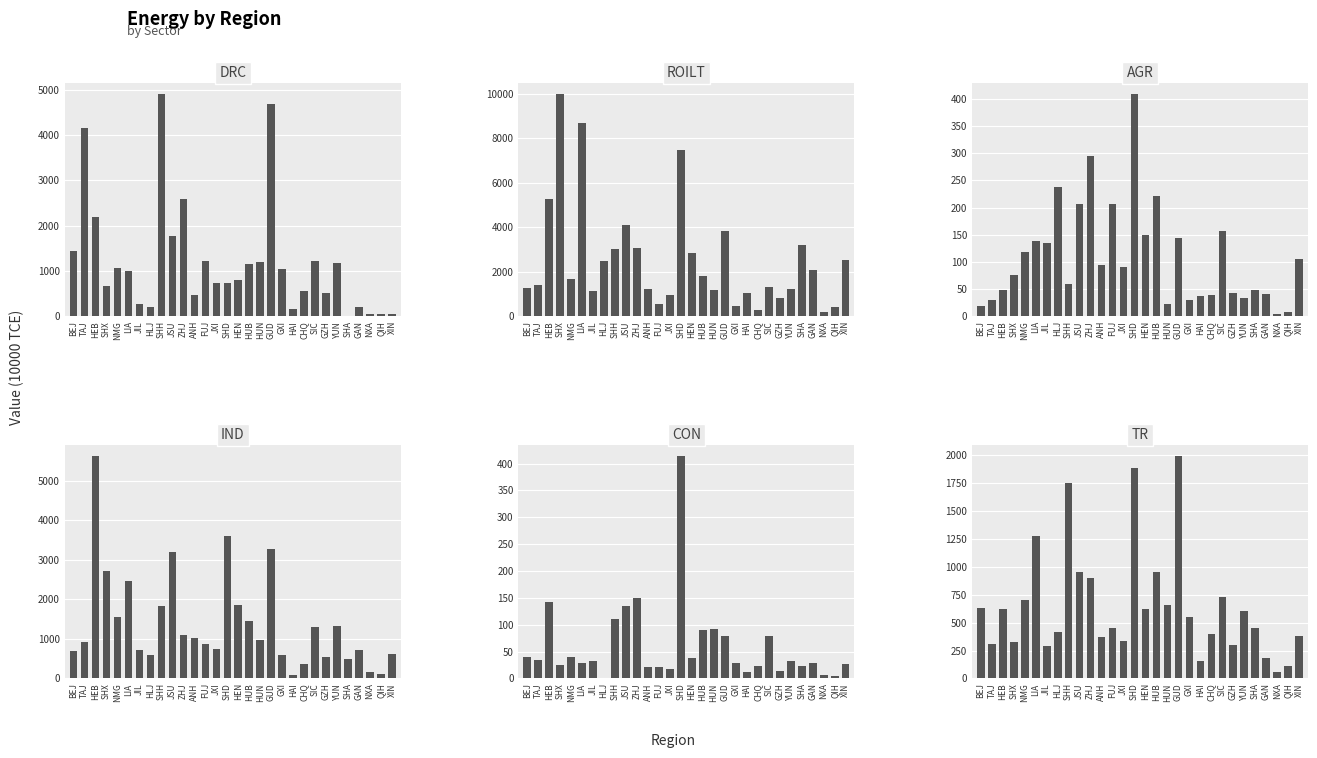

What is the difference between the highest and lowest values at HEN?

2820.2